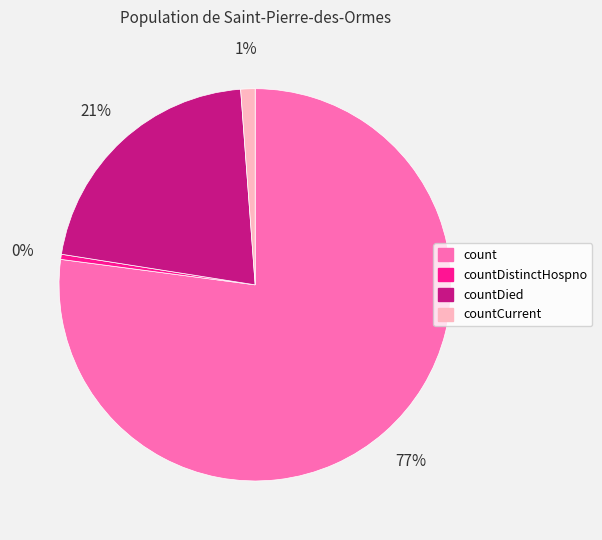

How many segments does this pie chart have?

4